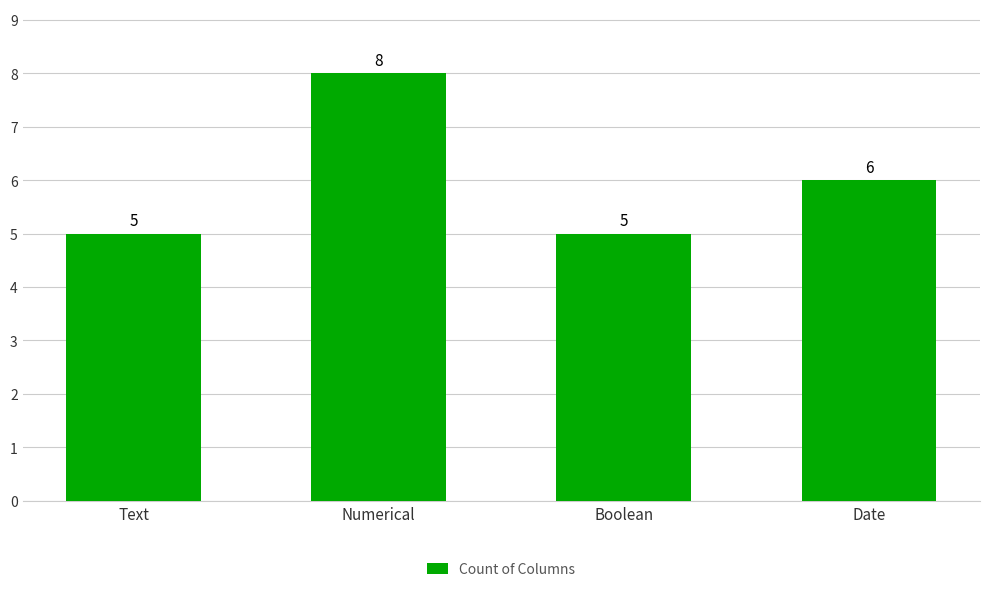

What is the label of the 2nd bar from the right?

Boolean